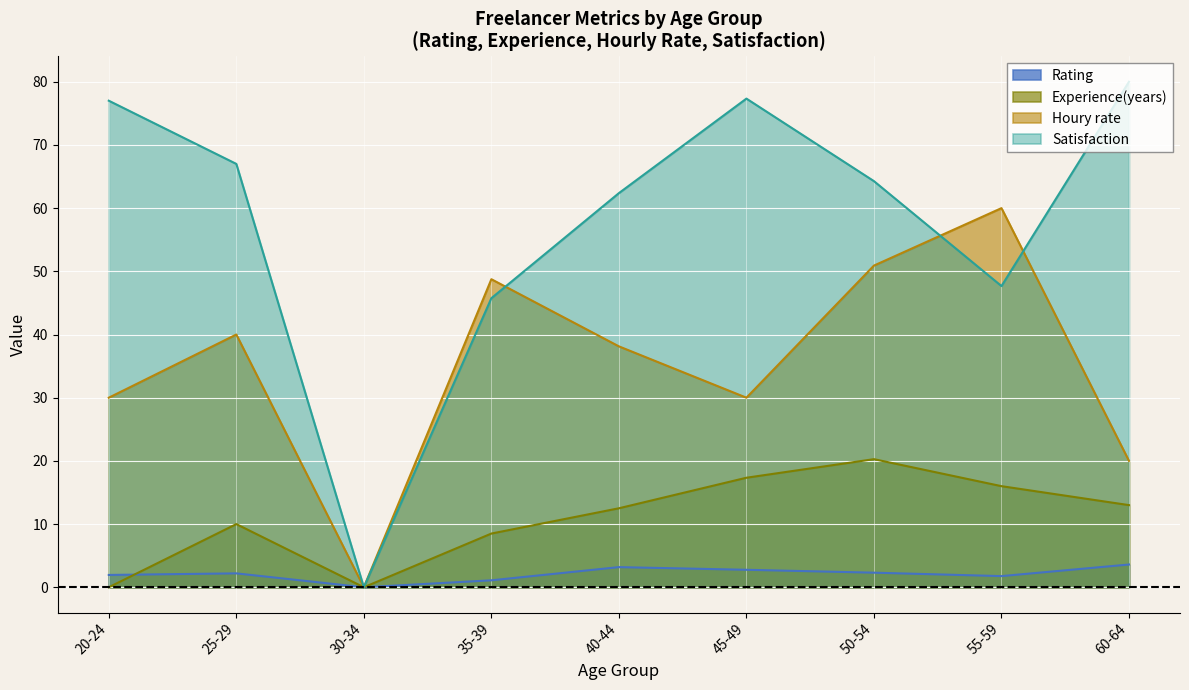

What is the difference between the maximum and second lowest values in the Houry rate series?

40.0